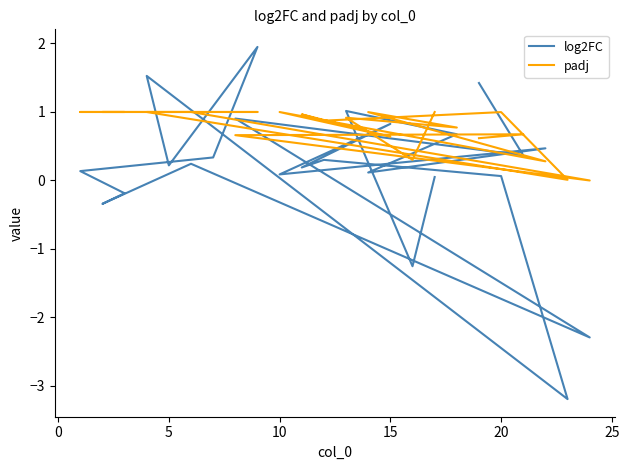

In log2FC, how many points are higher than both neighbors (excluding endpoints)?

8